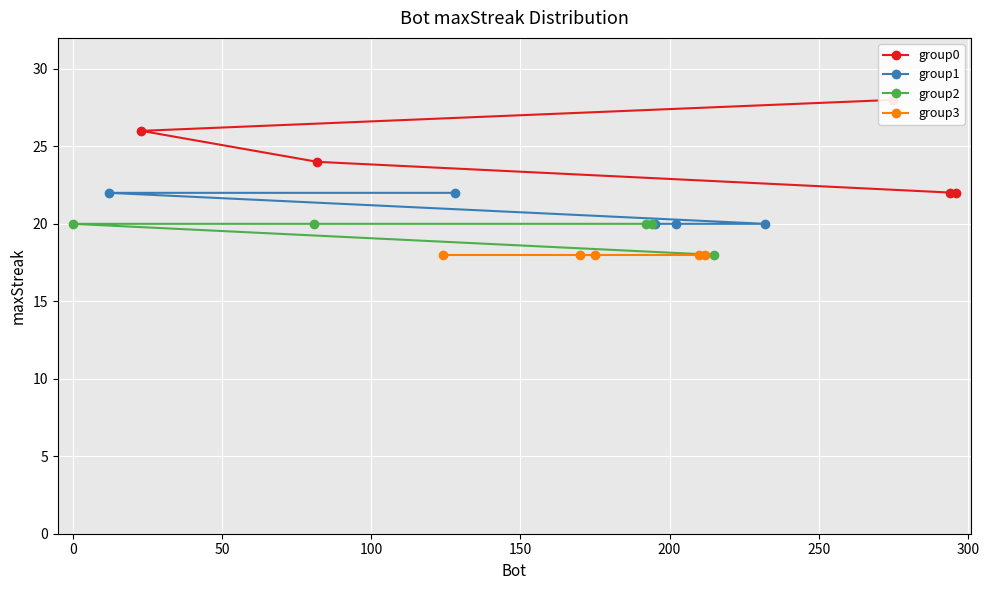

What is the value of the group1 point at the 5th from the left?

20